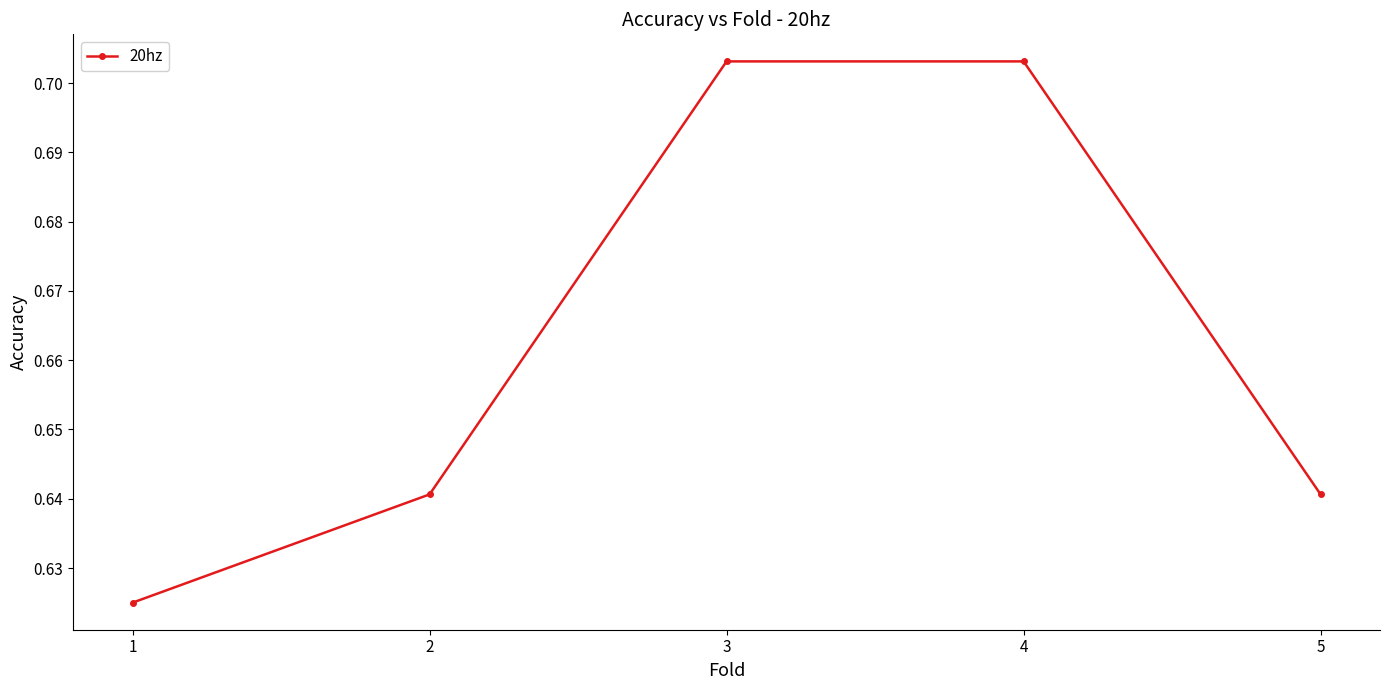

True or false: there are more than 1 points higher than both neighbors.

False